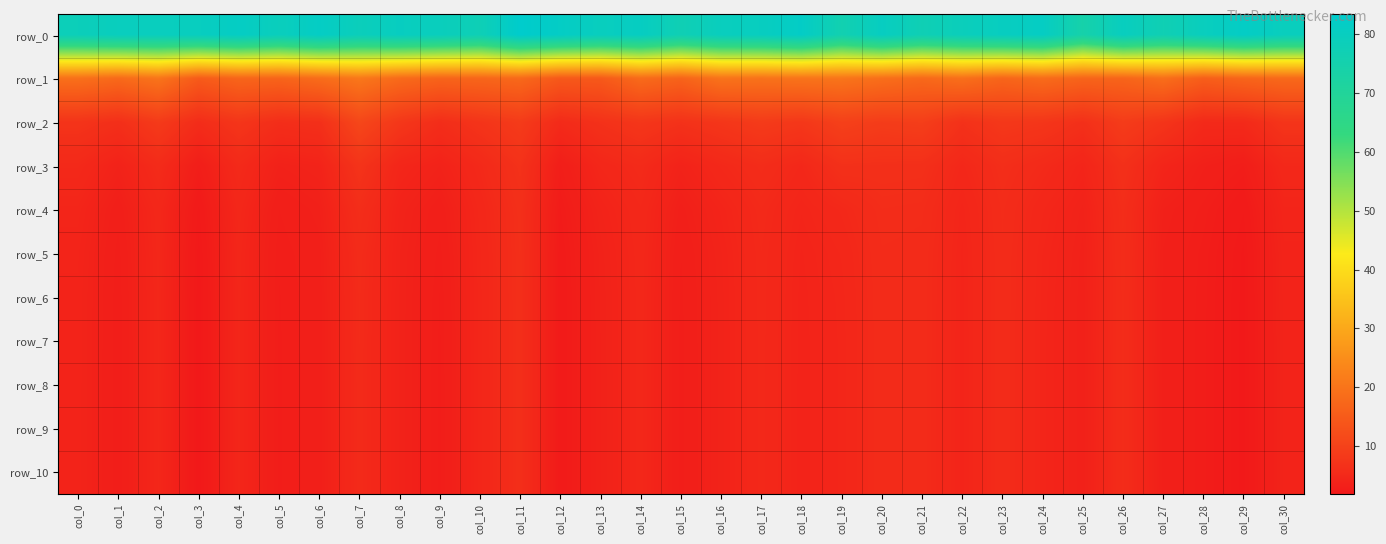

What is the maximum value shown in the chart?

83.4